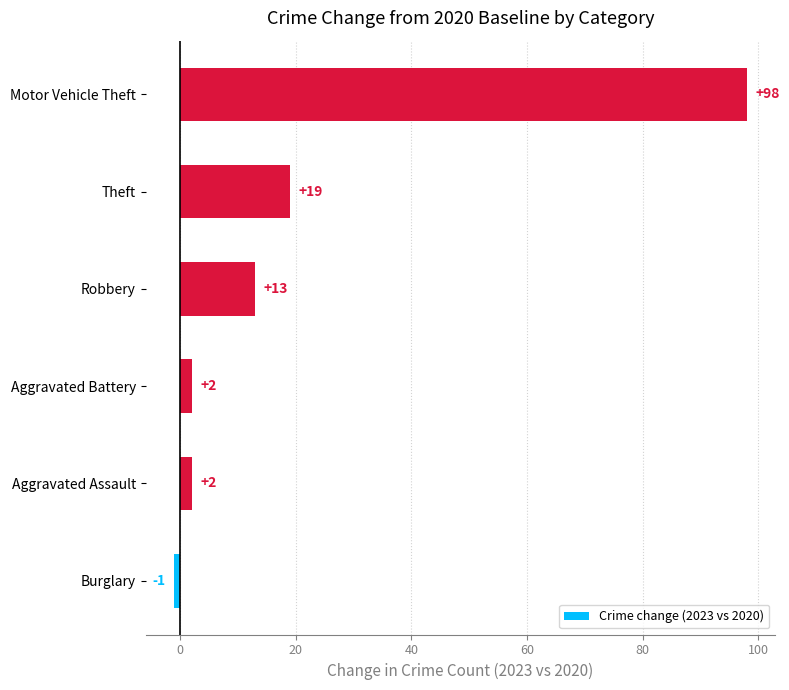

How many values are below 13?

3